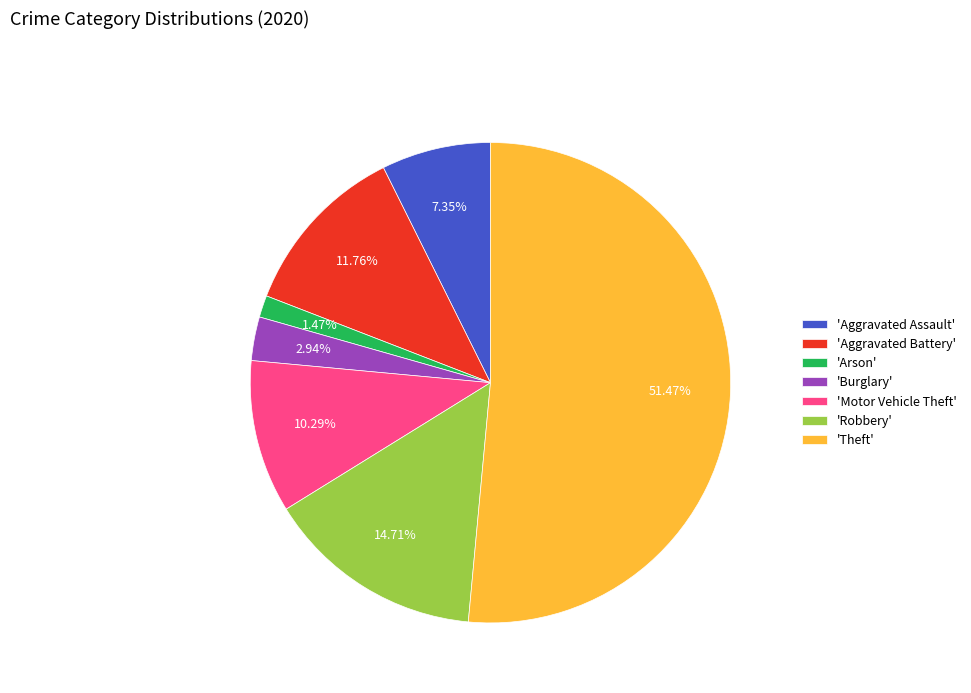

Between 'Theft' and 'Robbery', which is larger?

'Theft'